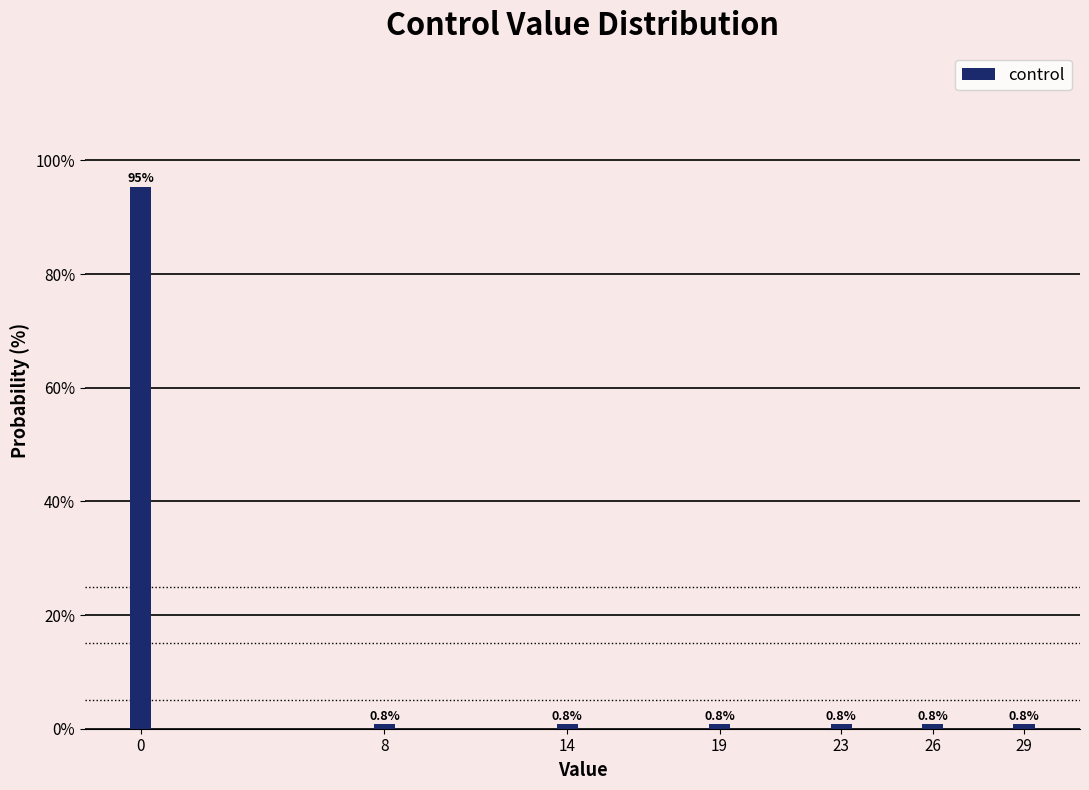

Reading right to left, list all the values displayed in this chart.

0.8	0.8	0.8	0.8	0.8	0.8	95.3